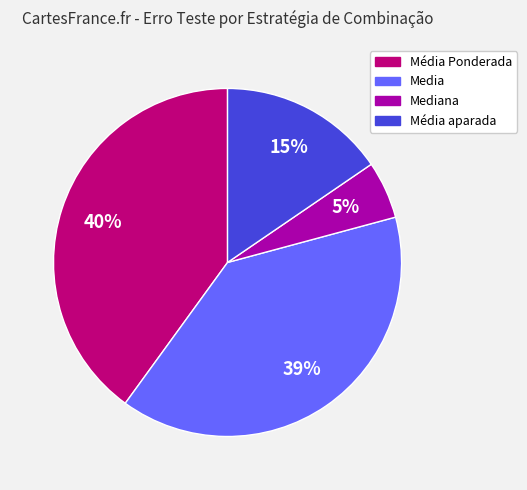

Is there a majority slice in this chart?

No